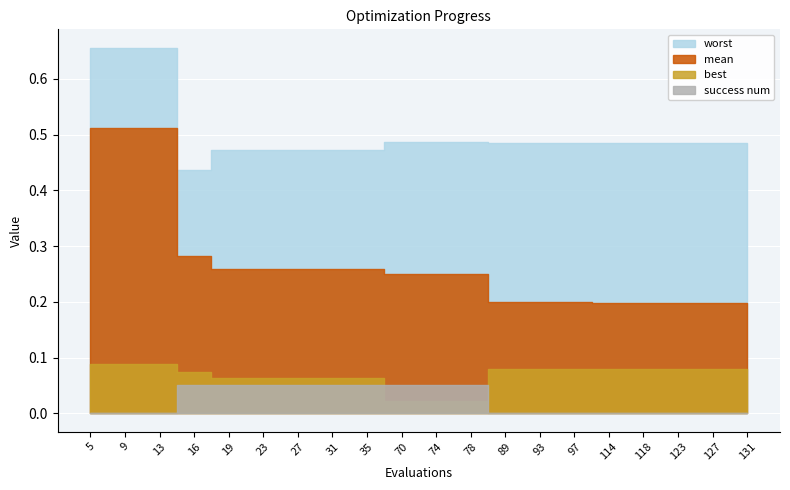

True or false: mean has a value of 0.8 at 5.

False